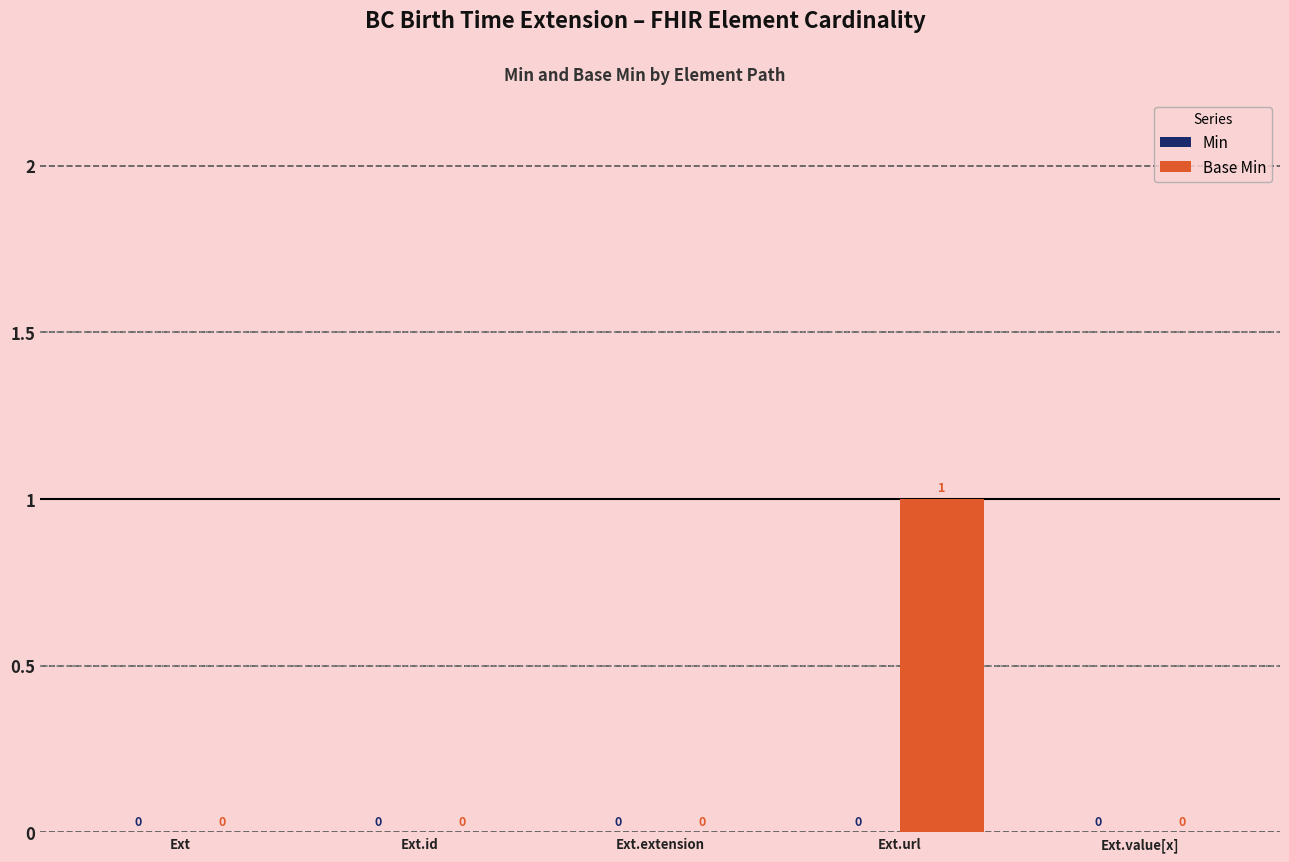

The value at Ext.extension is 0. True or false?

True